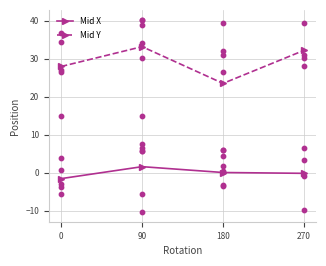

Which series has the largest total across all categories?

Mid Y